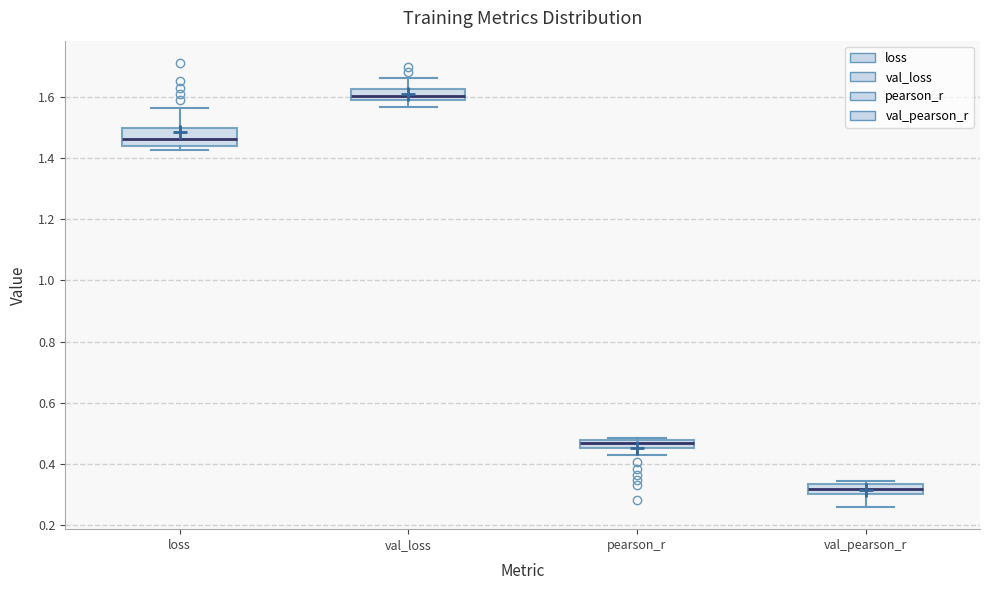

Which box's median line is the highest?

val_loss